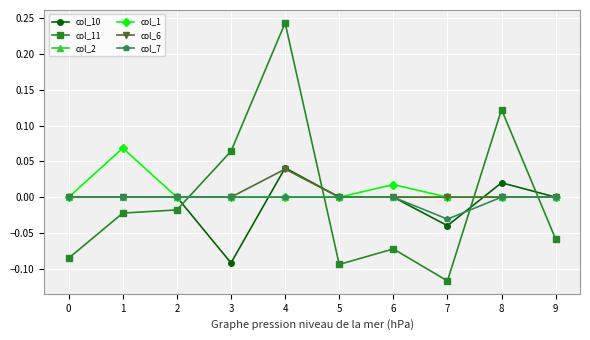

Count the col_7 values in the range 0 to 1.

9